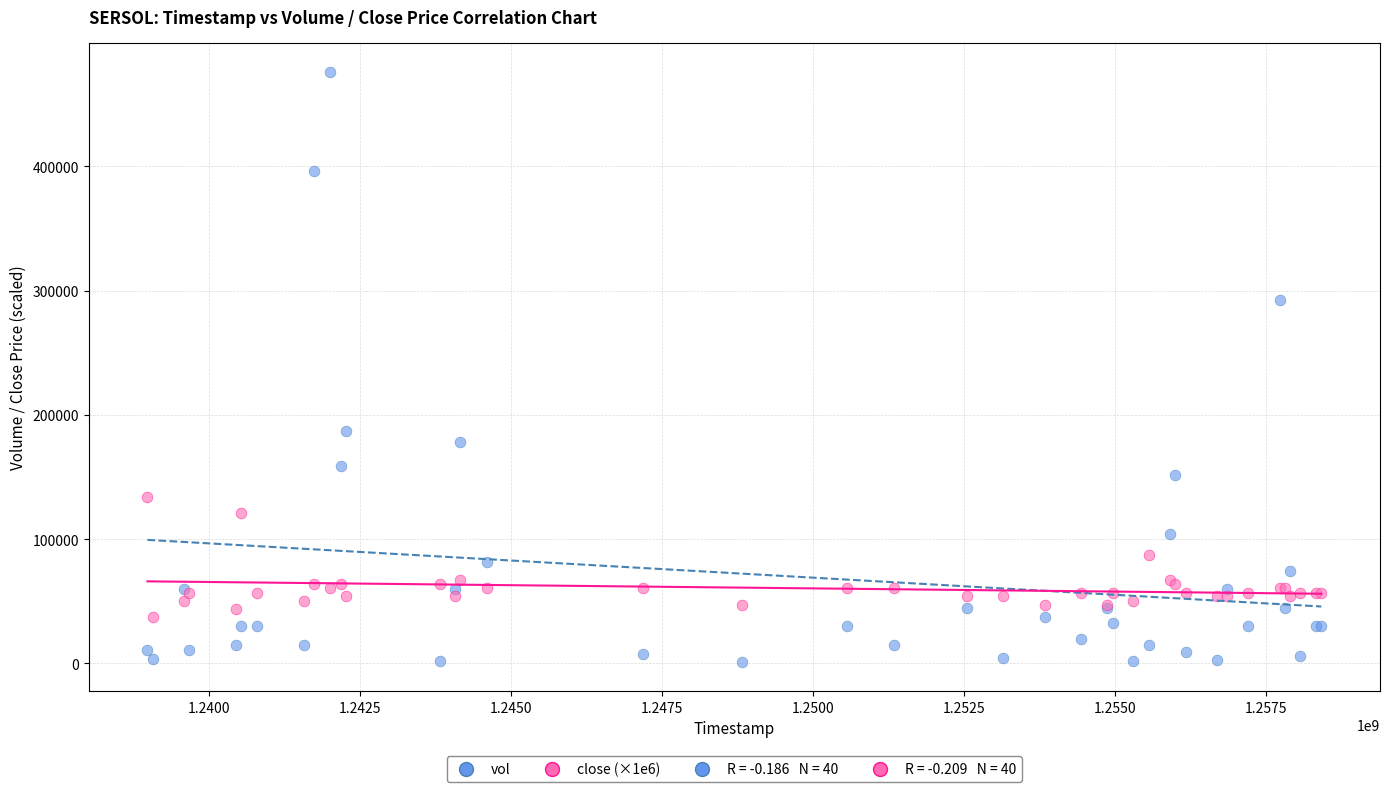

Which series has the largest Y range (max minus min)?

vol